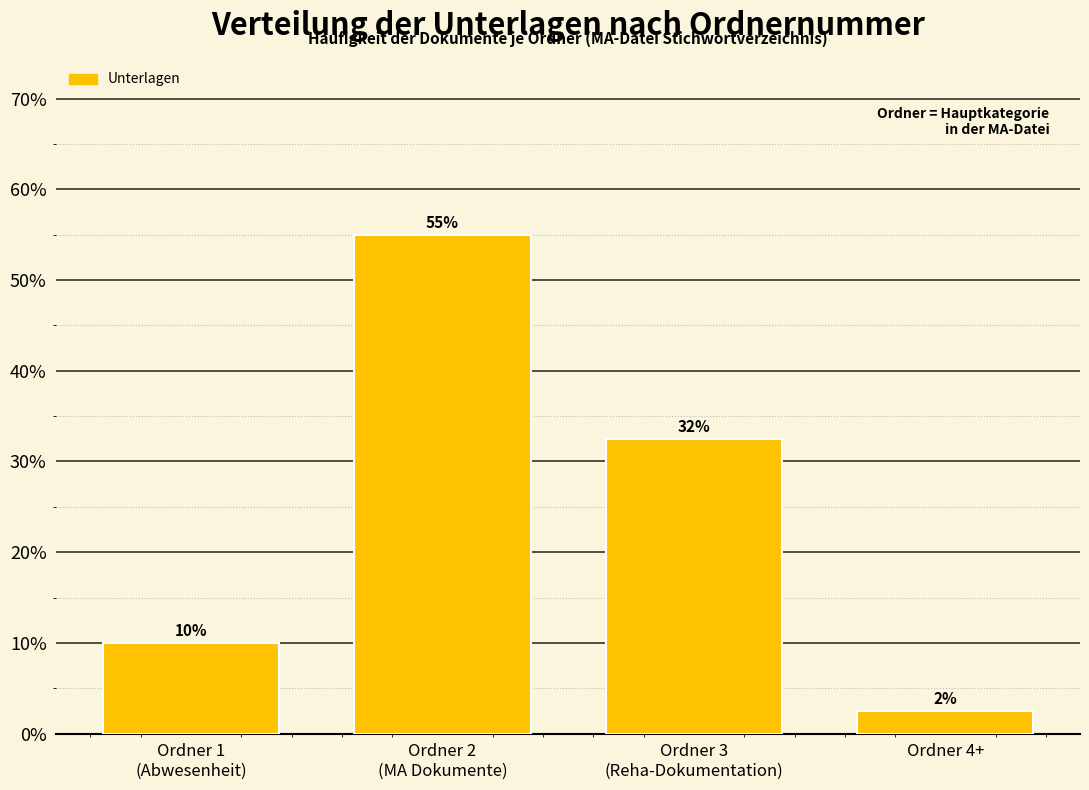

What is the greatest value displayed?

55.0